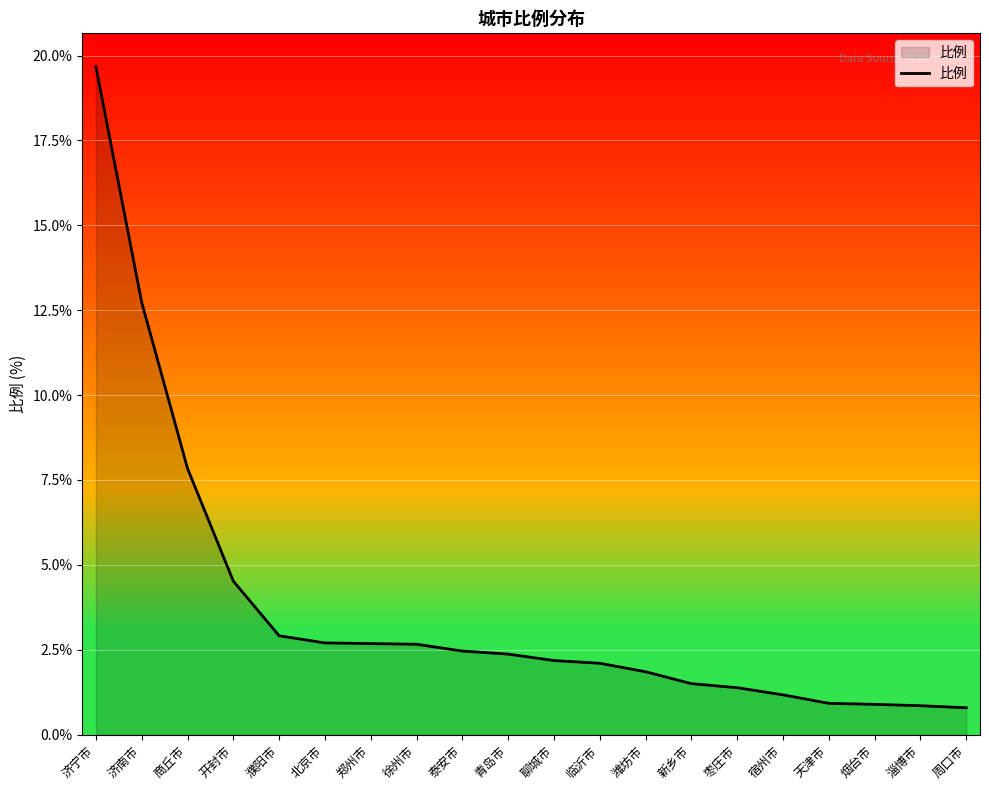

Read the value at 天津市.

0.9